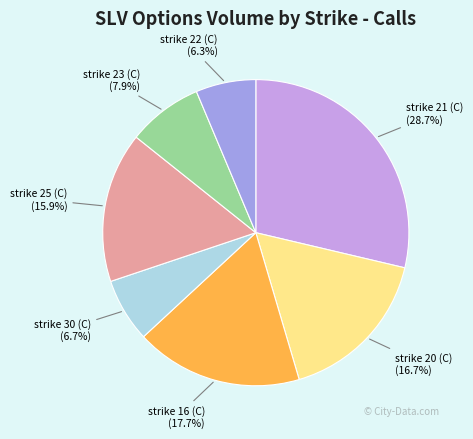

Count the number of slices in the pie.

7